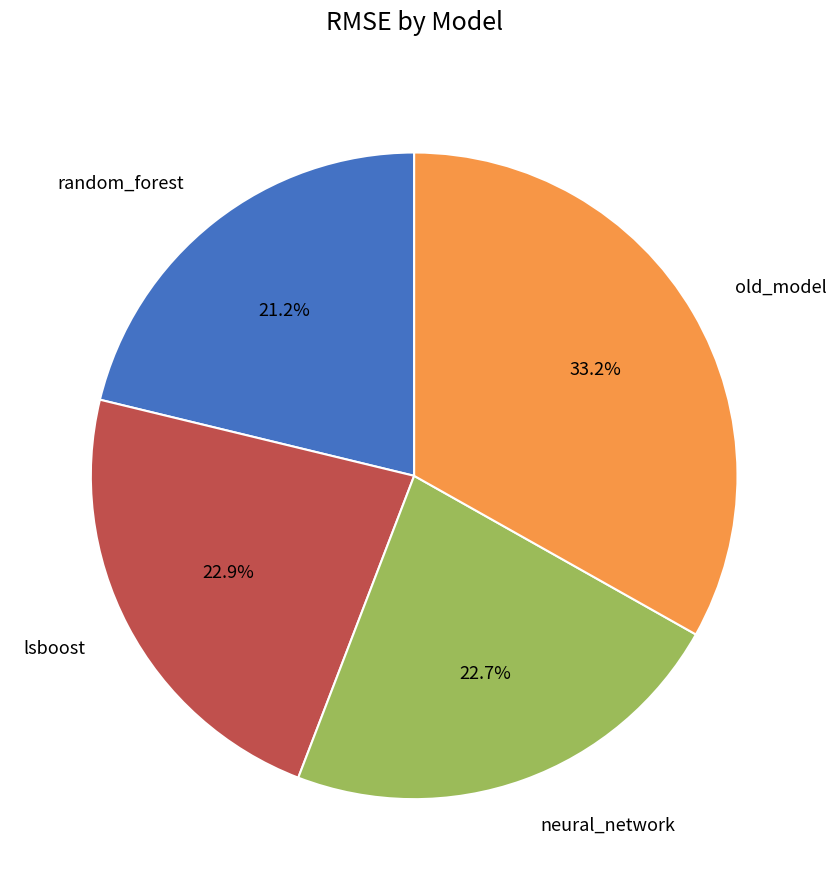

Does any single category account for the majority?

No